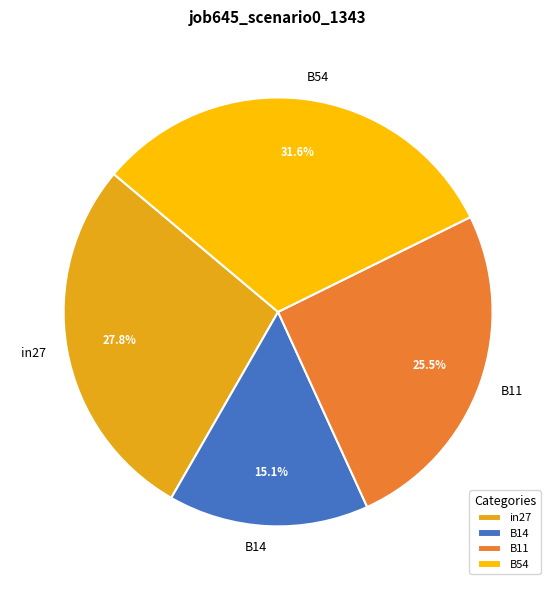

How much of the chart is everything except B54?

68.4%